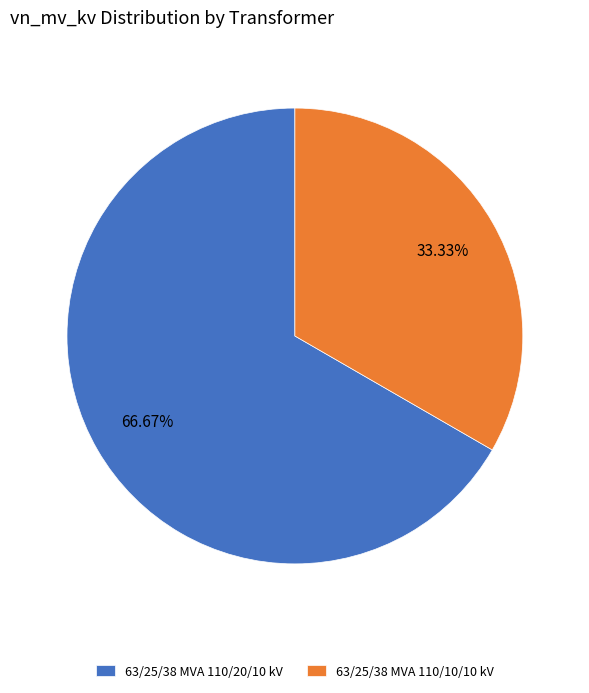

Is the sum of 63/25/38 MVA 110/10/10 kV and 63/25/38 MVA 110/20/10 kV greater than half?

Yes